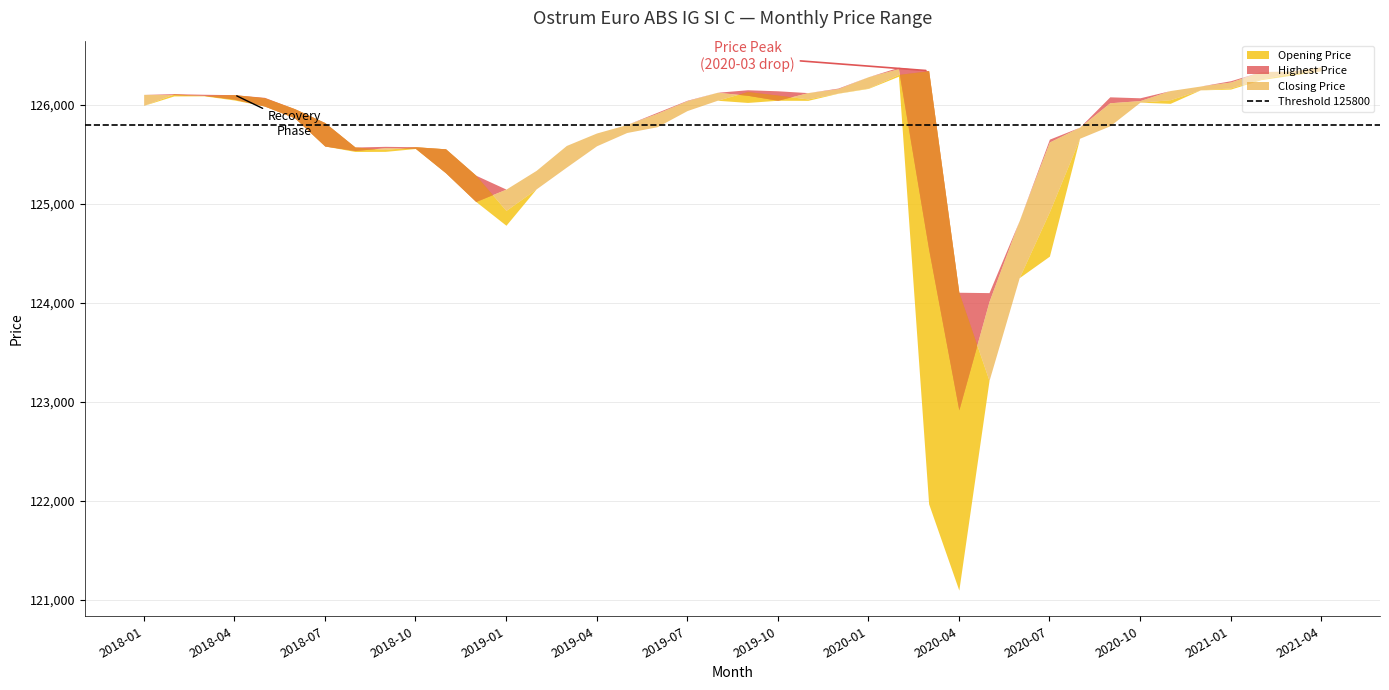

Between 2019-04 and 2019-08, which is larger?

2019-08